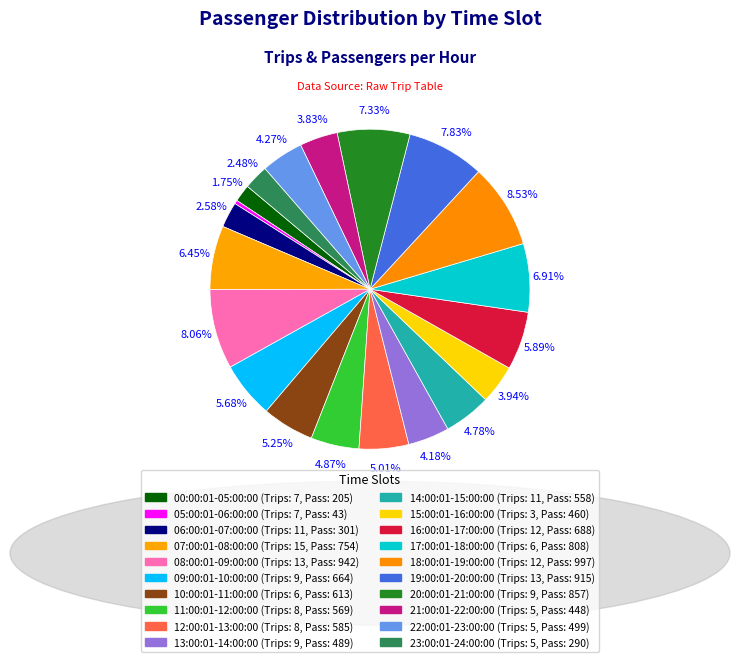

What is the smallest slice in the pie chart?

05:00:01-06:00:00